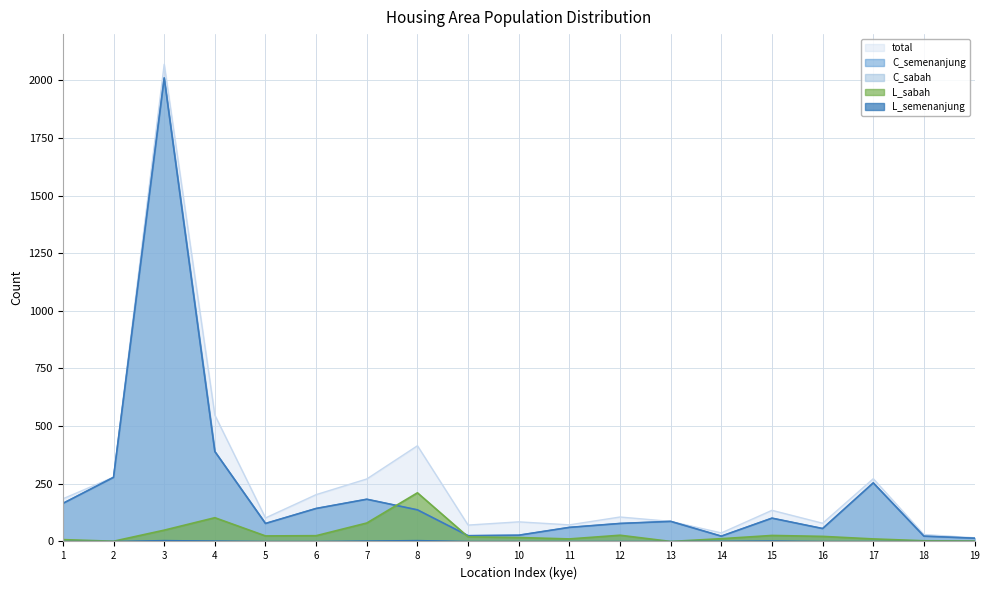

The value of C_sabah at 3 is 2010. True or false?

True